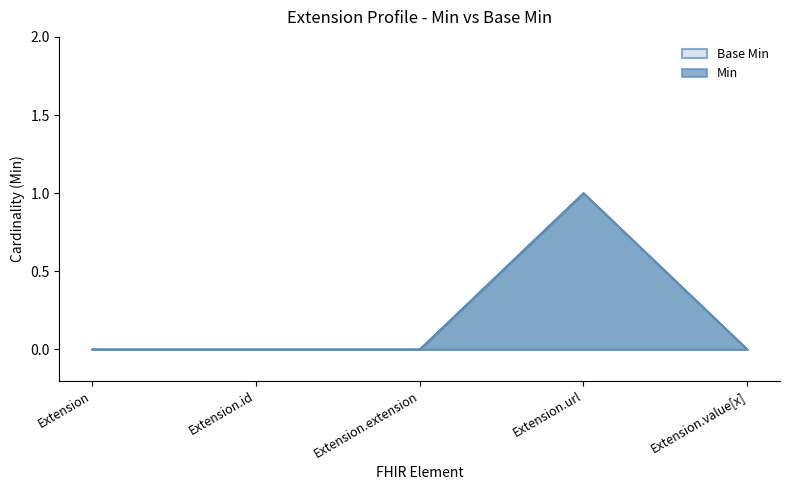

What is the maximum value shown in the chart?

1